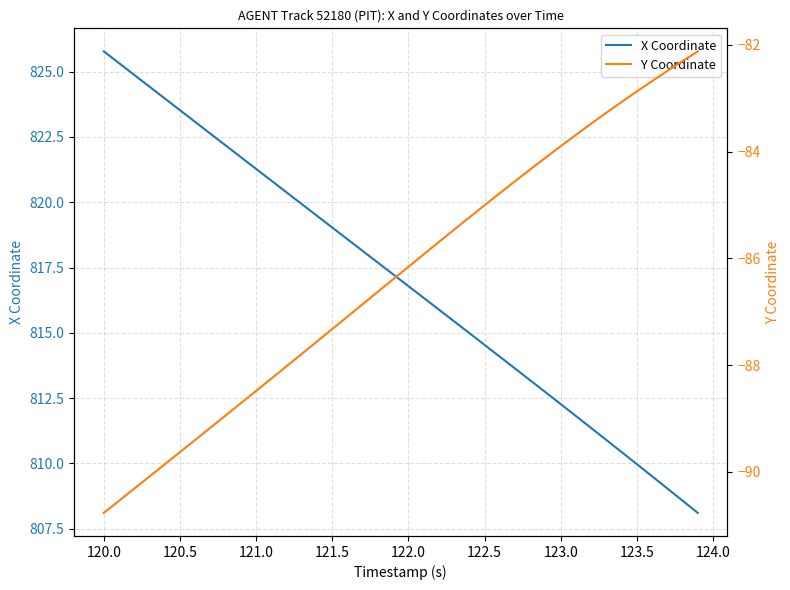

Where does the X Coordinate series first go above 817?

120.0